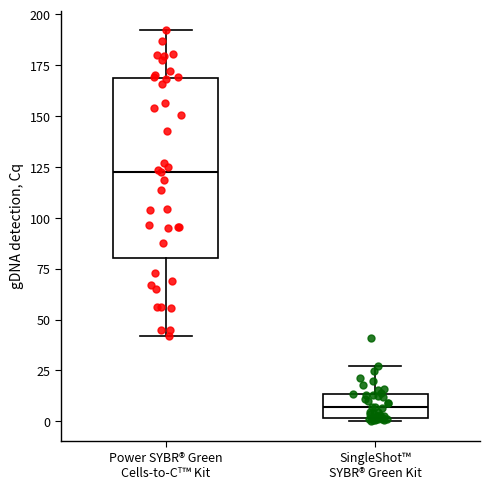

Which box's median line is the highest?

Power SYBR® Green Cells-to-Cᵀ™ Kit